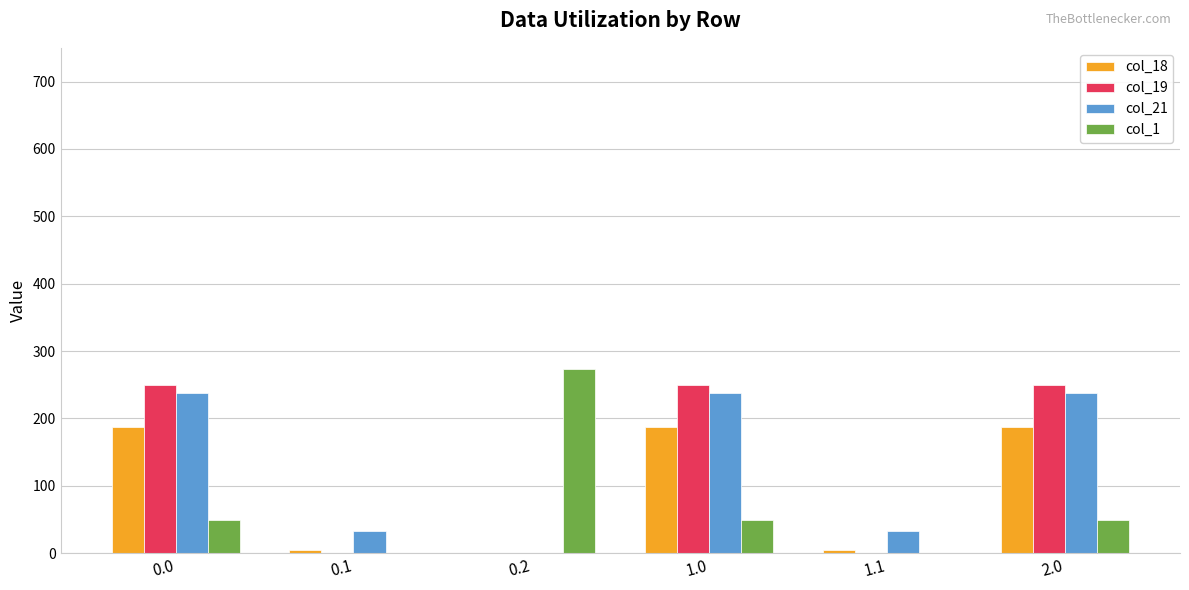

The value of col_19 at 0.0 is 164.1. True or false?

False